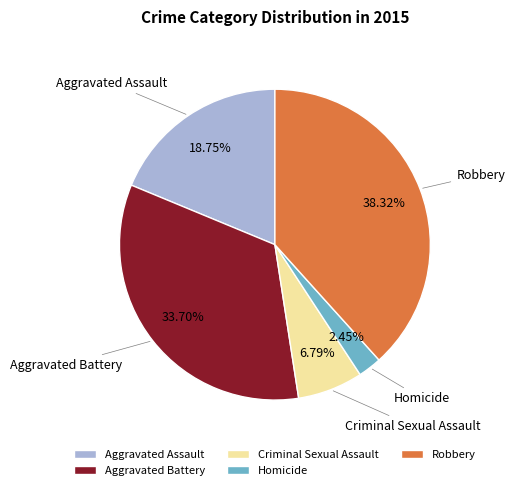

To the nearest percent, what percentage of the pie is Aggravated Assault?

19%